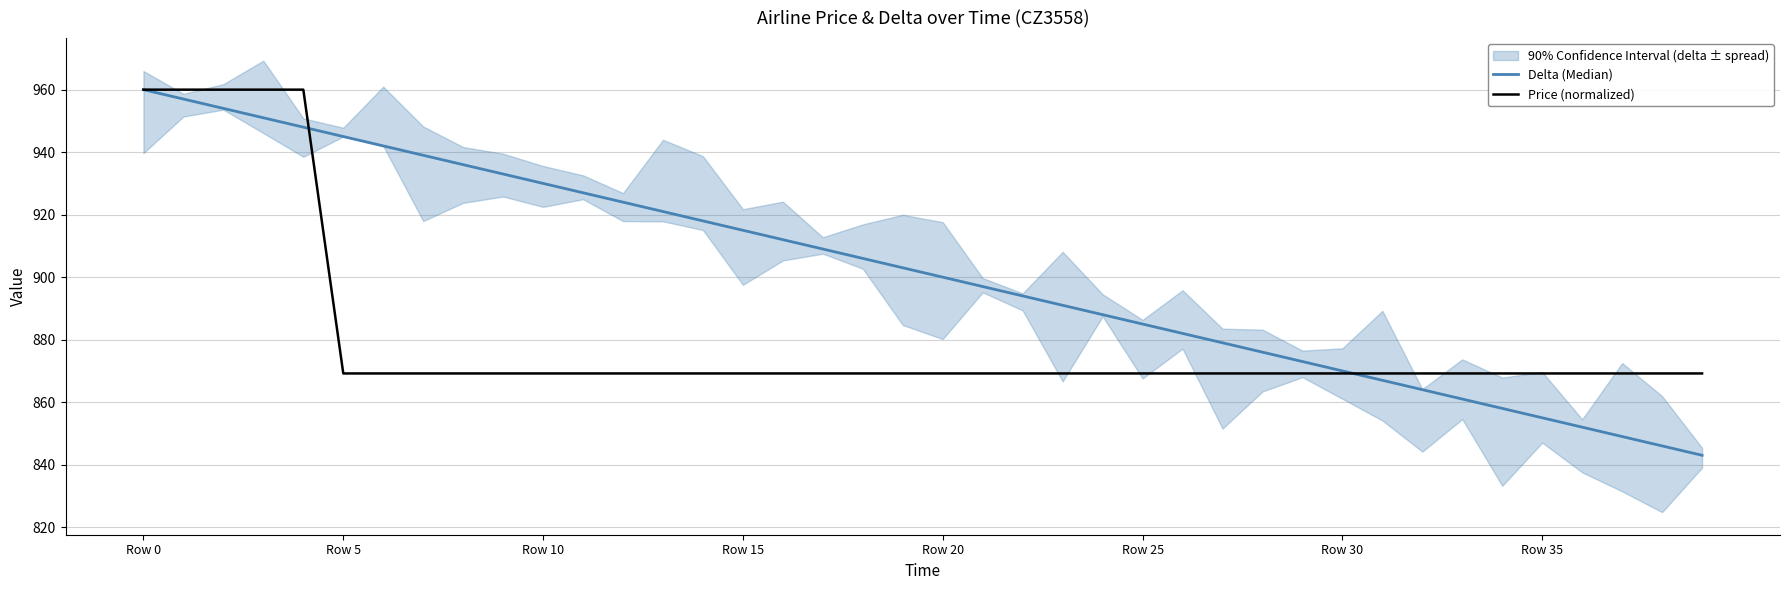

Which series ends up on top after the final intersection of Delta (Median) and Price (normalized)?

Price (normalized)